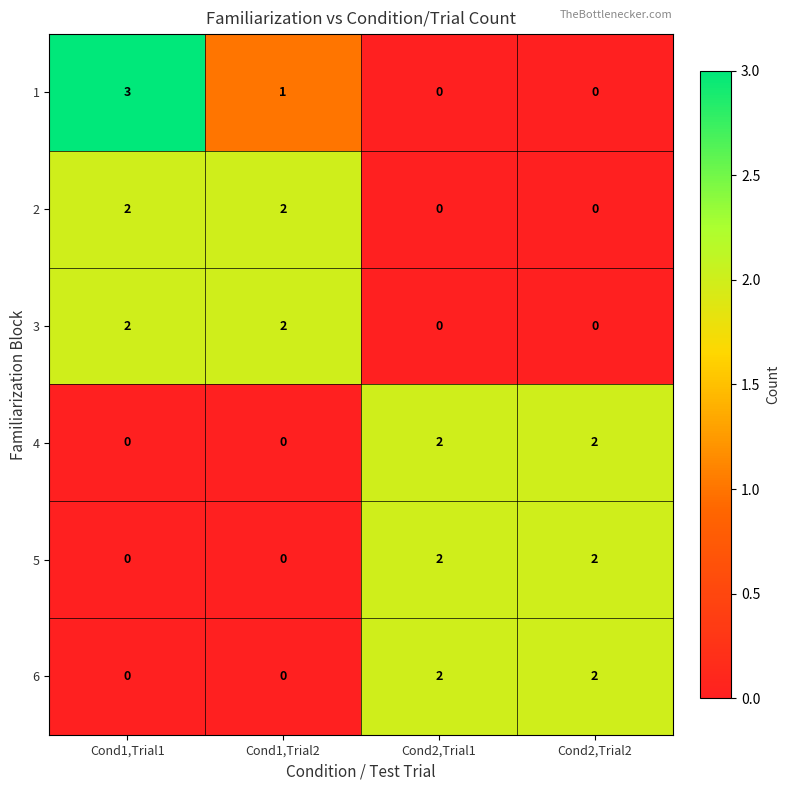

The value of 2 at Cond2,Trial2 is -1. True or false?

False